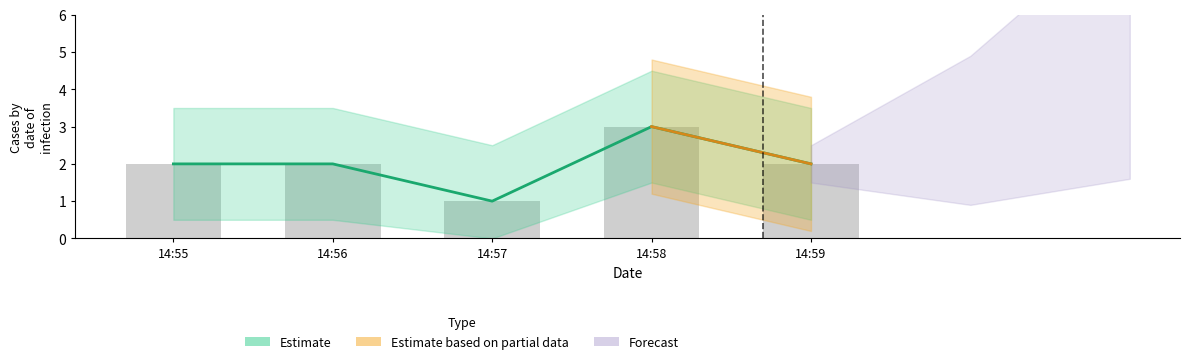

Between 14:57 and 14:59, which series saw the biggest shift?

Estimate